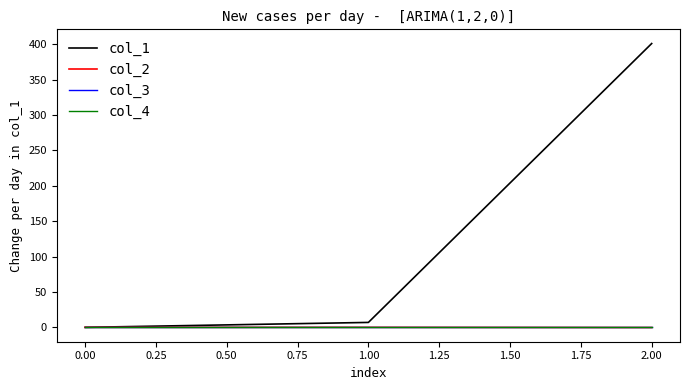

Is this an area chart (filled region under the line)?

No